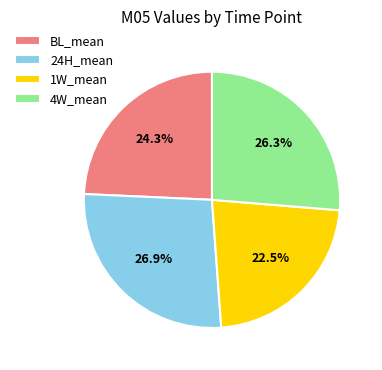

What is the smallest slice in the pie chart?

1W_mean